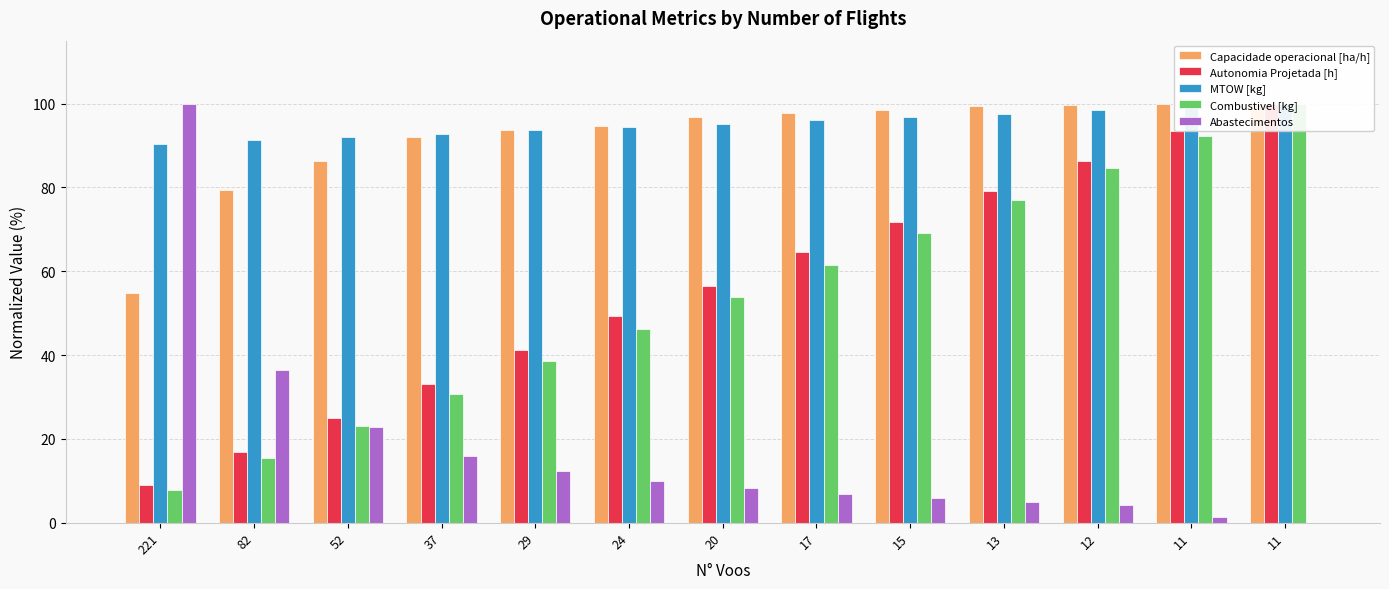

At which label does Abastecimentos reach its peak?

221